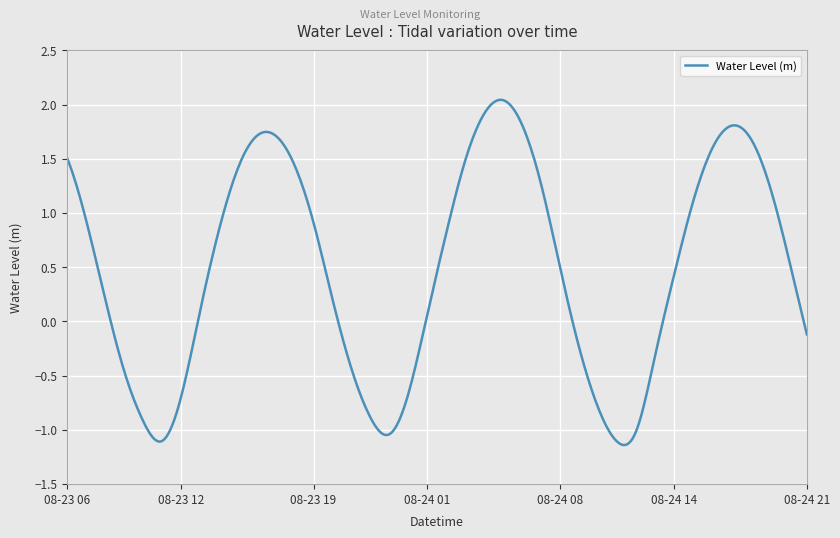

How many positive values are there?

255